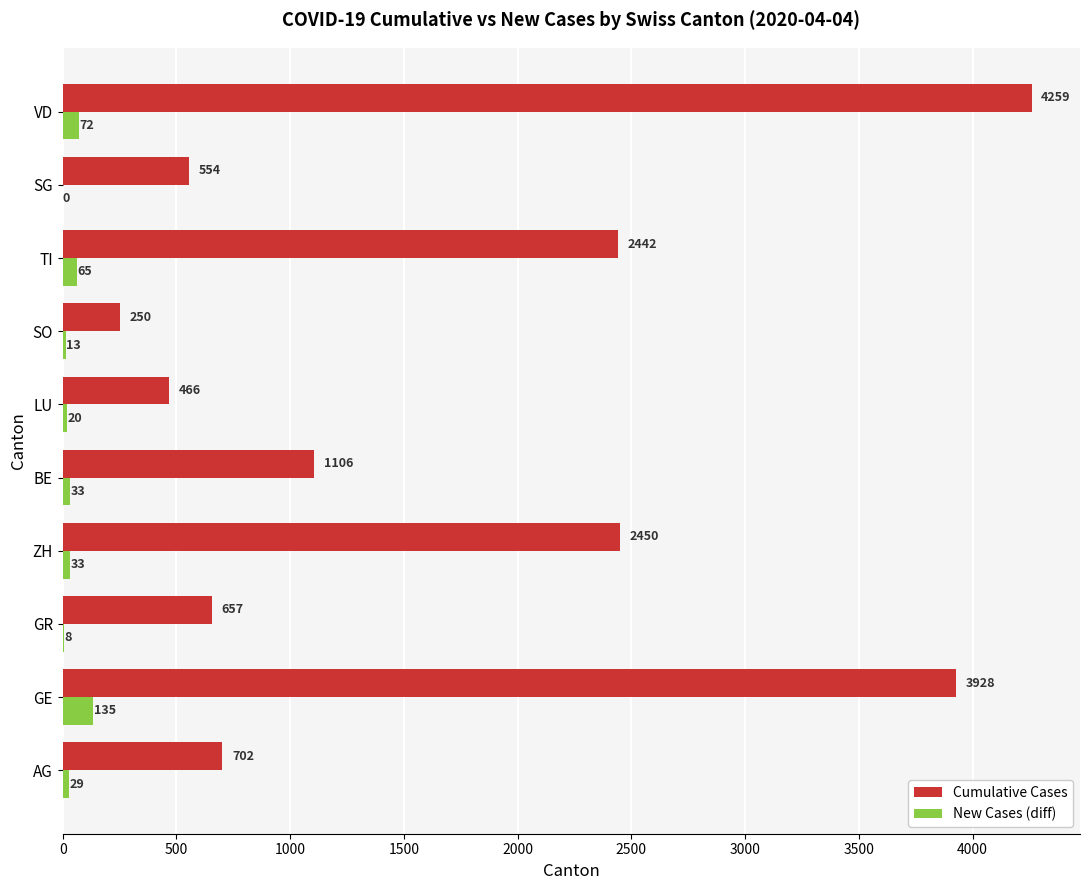

Which series changed the most between AG and VD?

Cumulative Cases